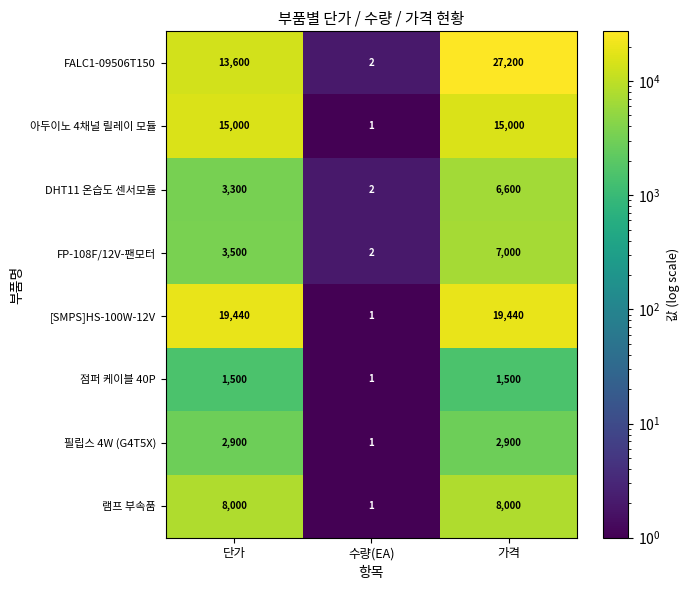

What is the total value across all series at 단가?

67240